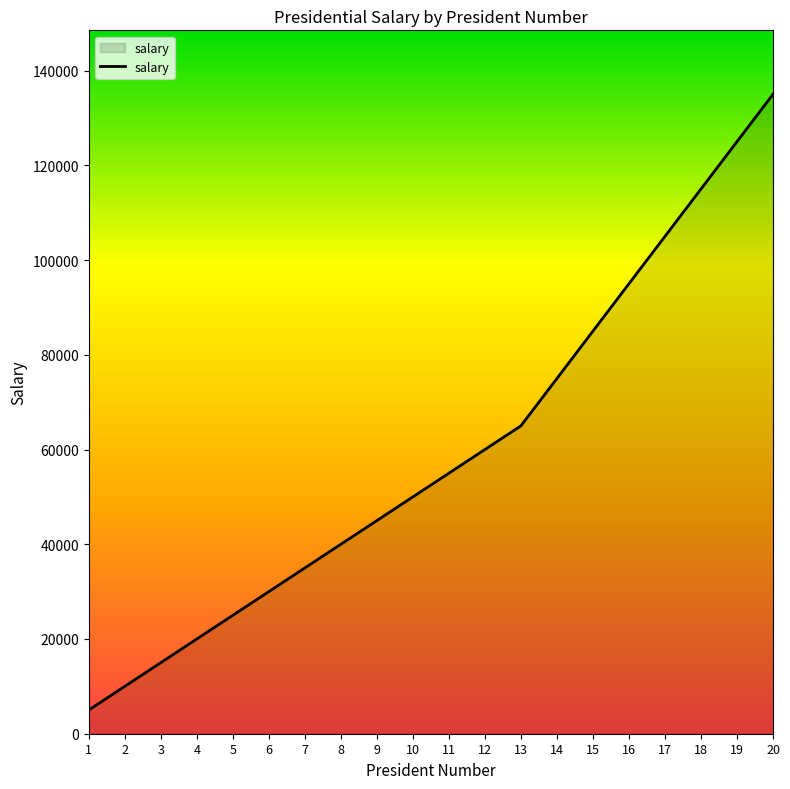

Does the chart display data point markers on the line(s)?

No